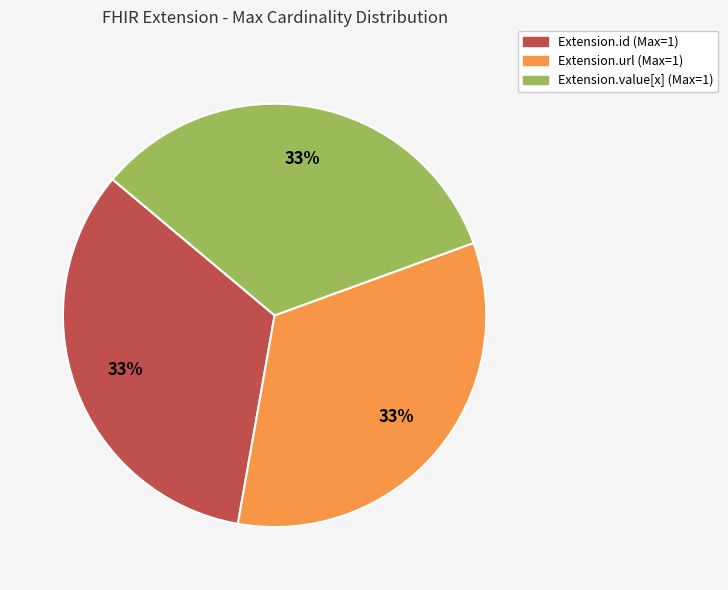

How many segments does this pie chart have?

3